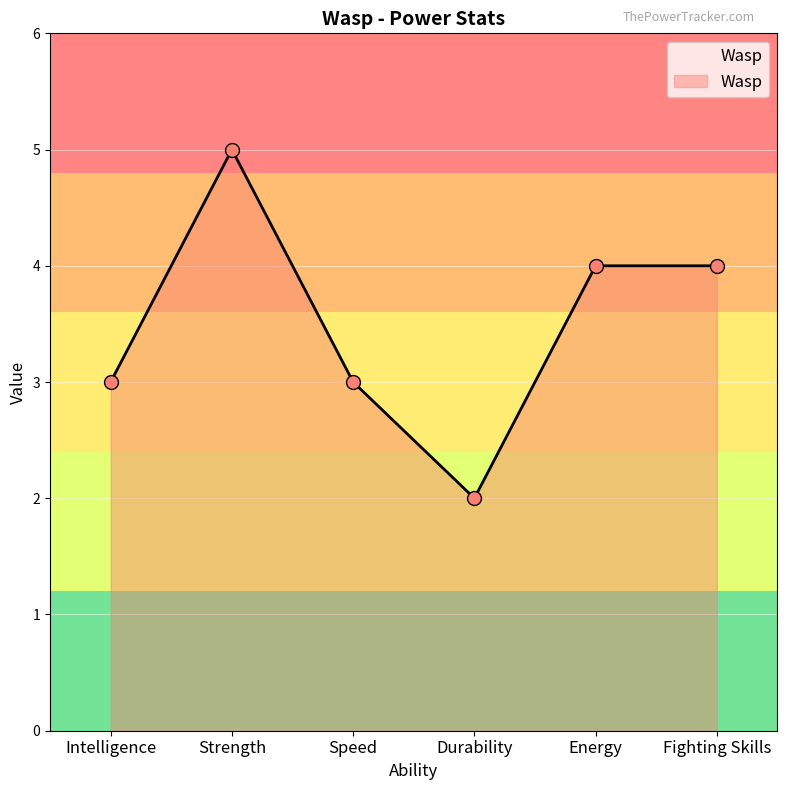

What is the difference between the values at Durability and Intelligence?

1